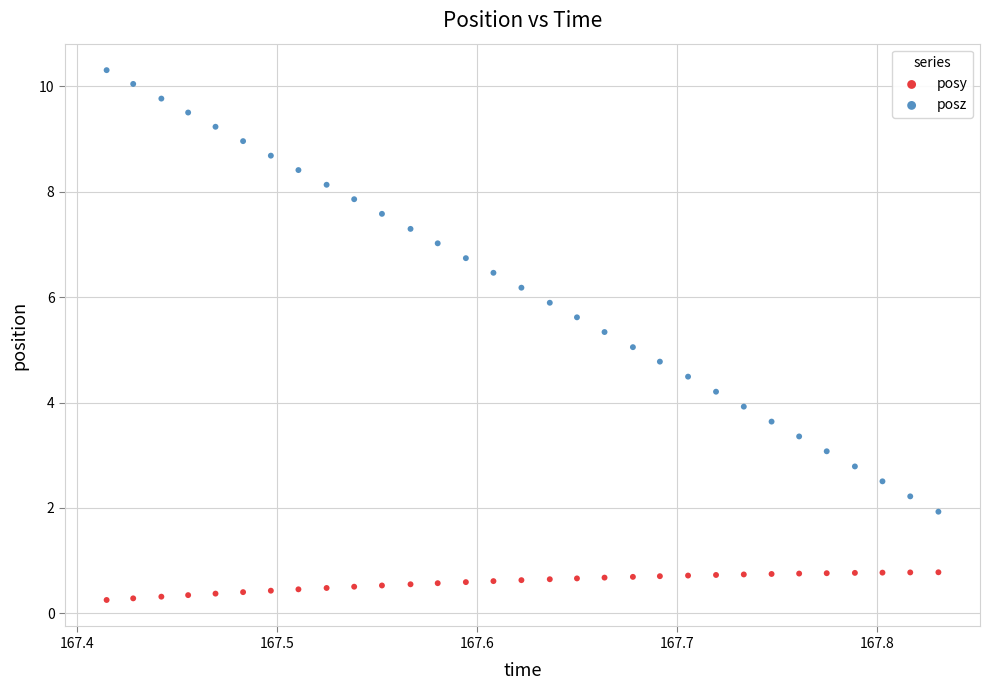

Across all data points, what is the range of X values (max minus min)?

0.4